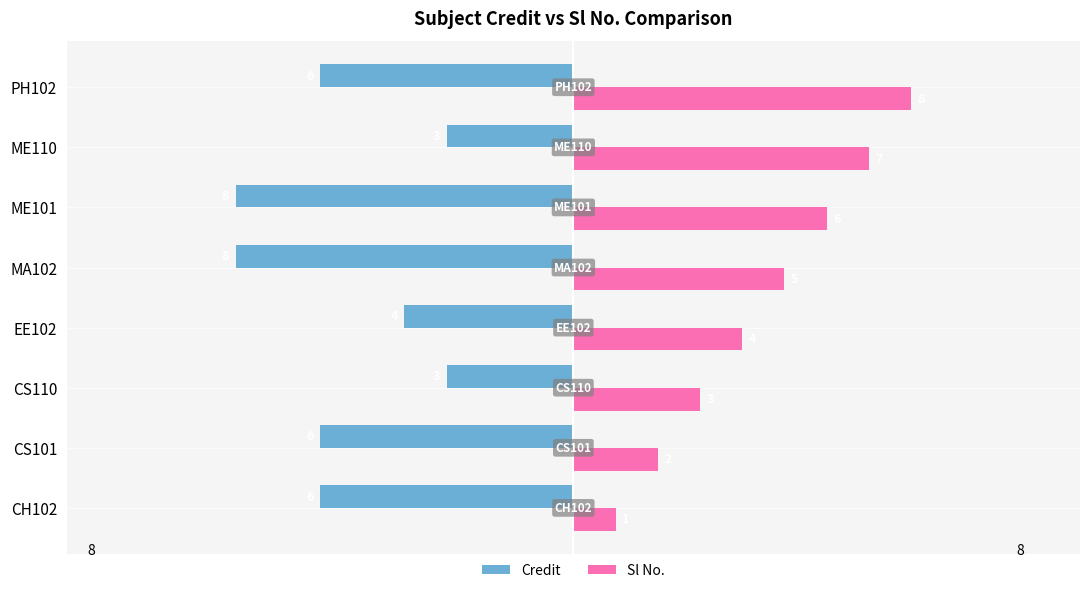

Rank the series by their average value, from lowest to highest.

Credit, Sl No.